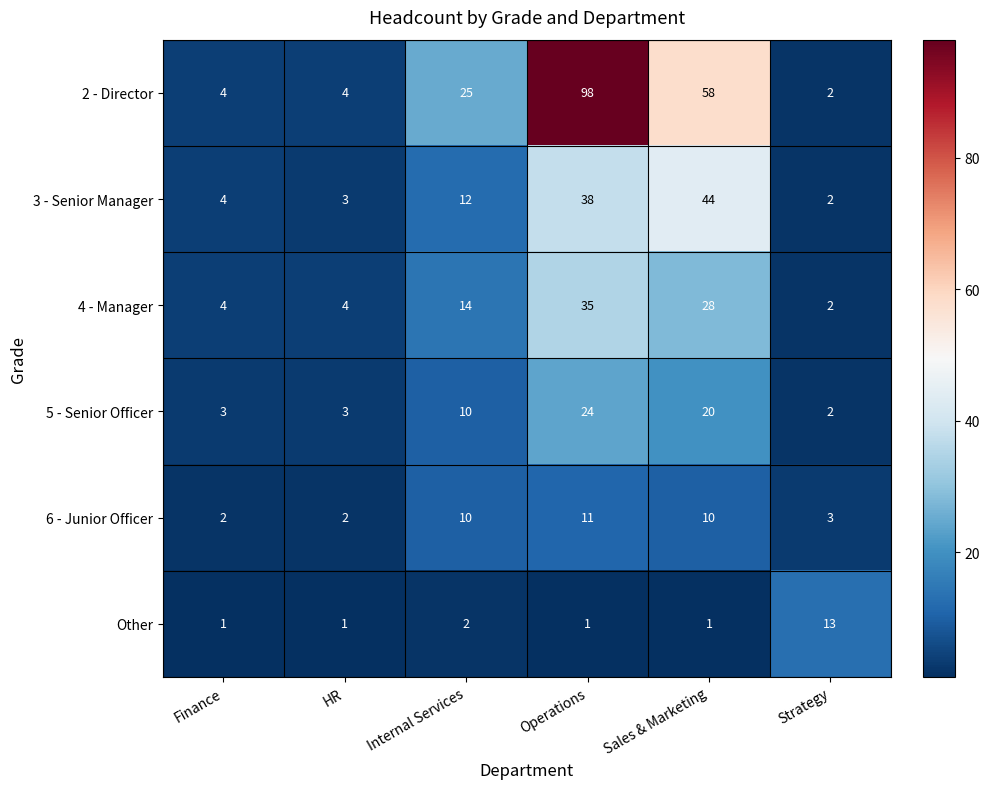

What is the difference between the second highest and second lowest values in the 4 - Manager series?

24